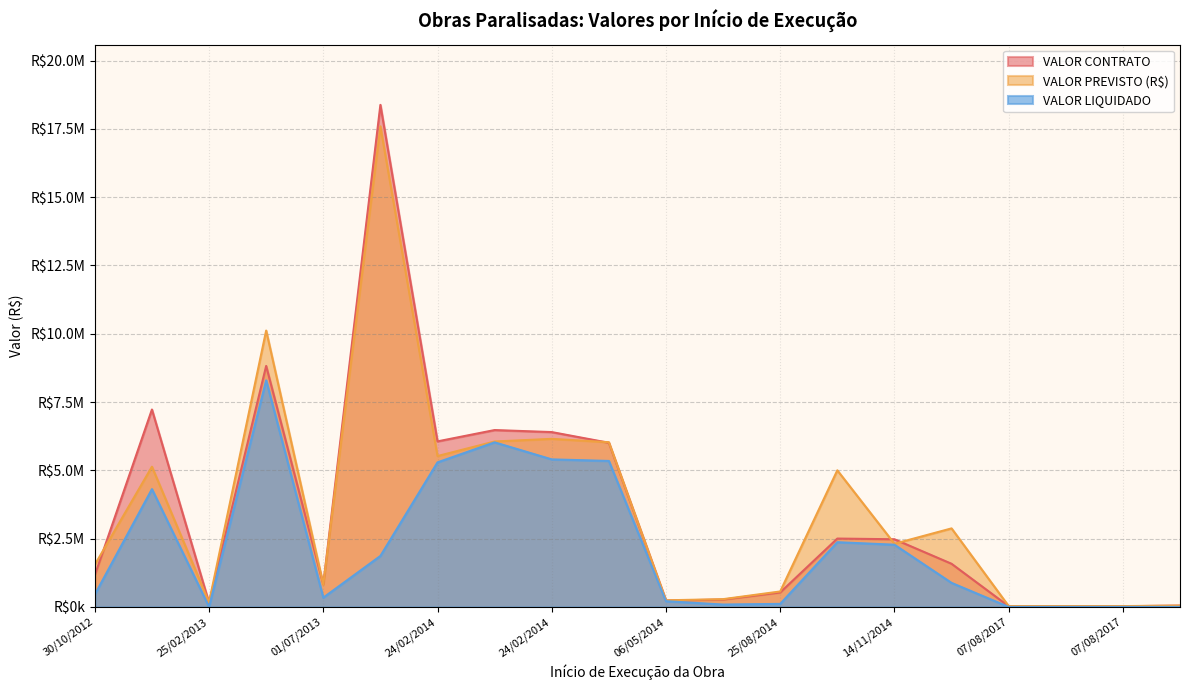

Which series has the largest total across all categories?

VALOR PREVISTO (R$)